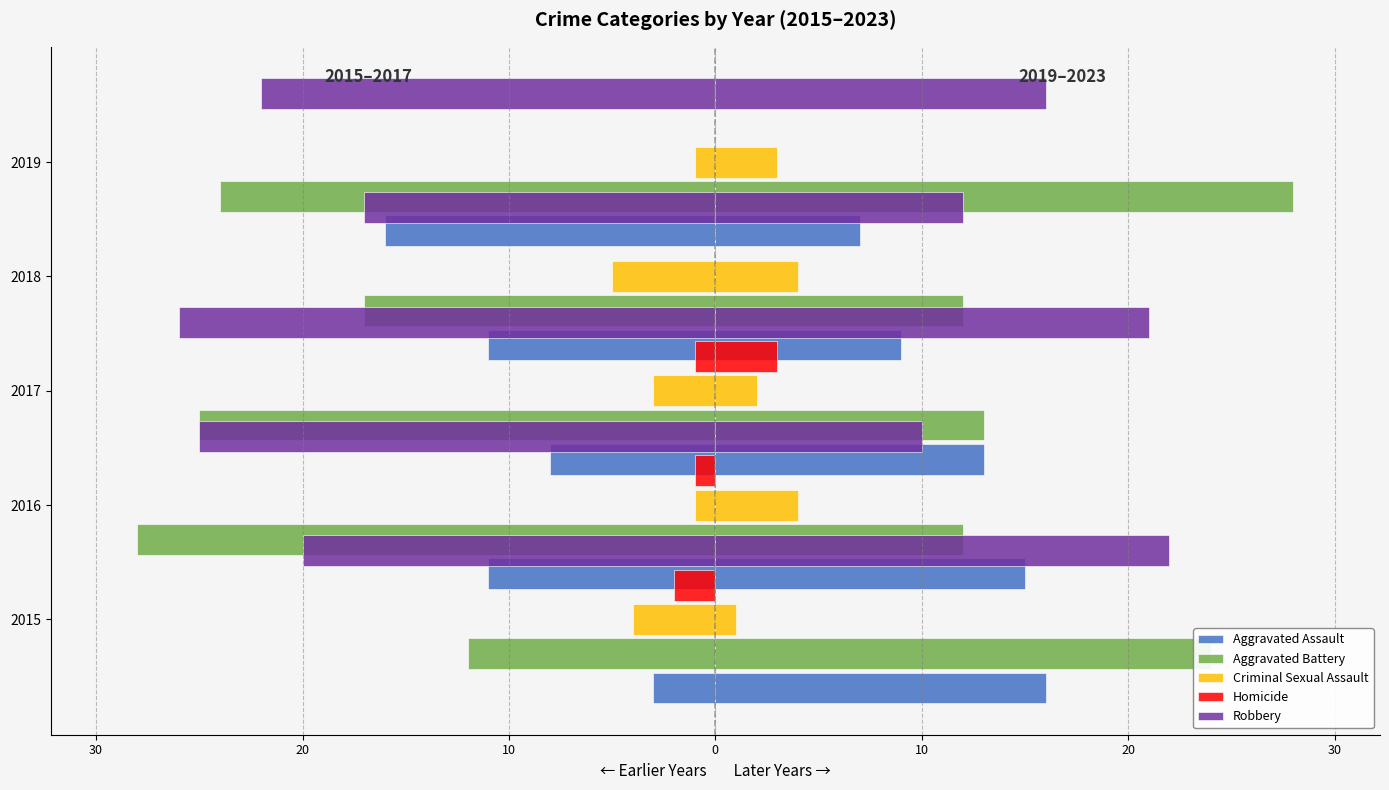

Reading left to right, extract all data points from this chart.

Aggravated Assault: -3	-11	-8	-11	-16
Aggravated Battery: -12	-28	-25	-17	-24
Criminal Sexual Assault: -4	-1	-3	-5	-1
Homicide: -2	-1	-1	0	0
Robbery: -20	-25	-26	-17	-22